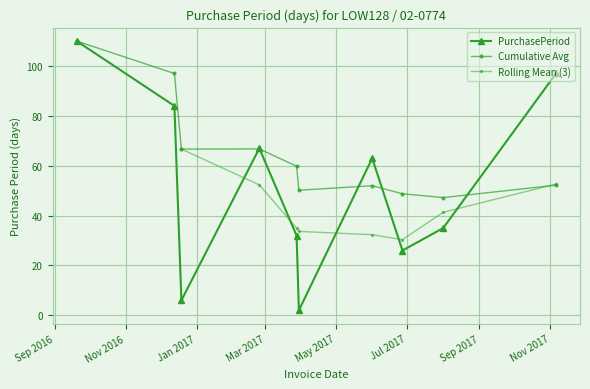

What is the value of the 6th point from the left?

2